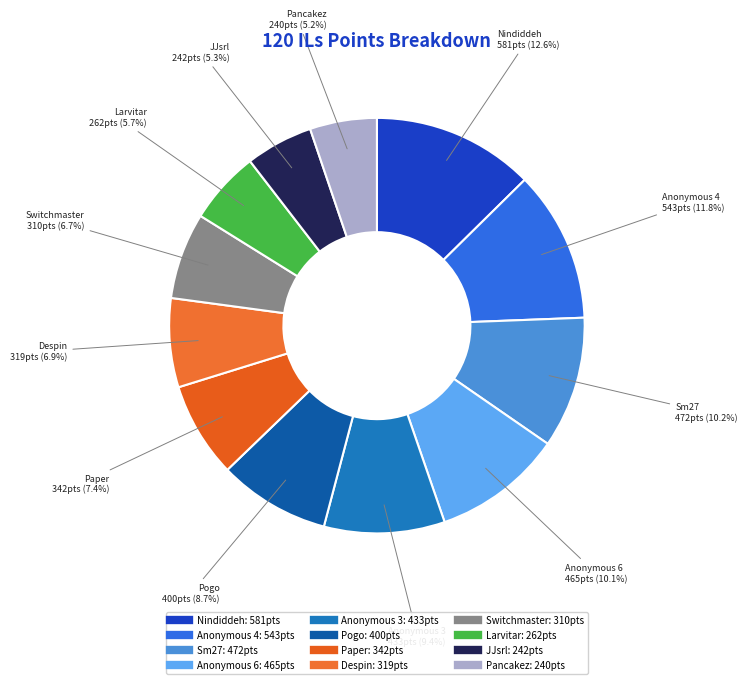

To the nearest percent, what is the difference between the largest and smallest slice percentages?

7%